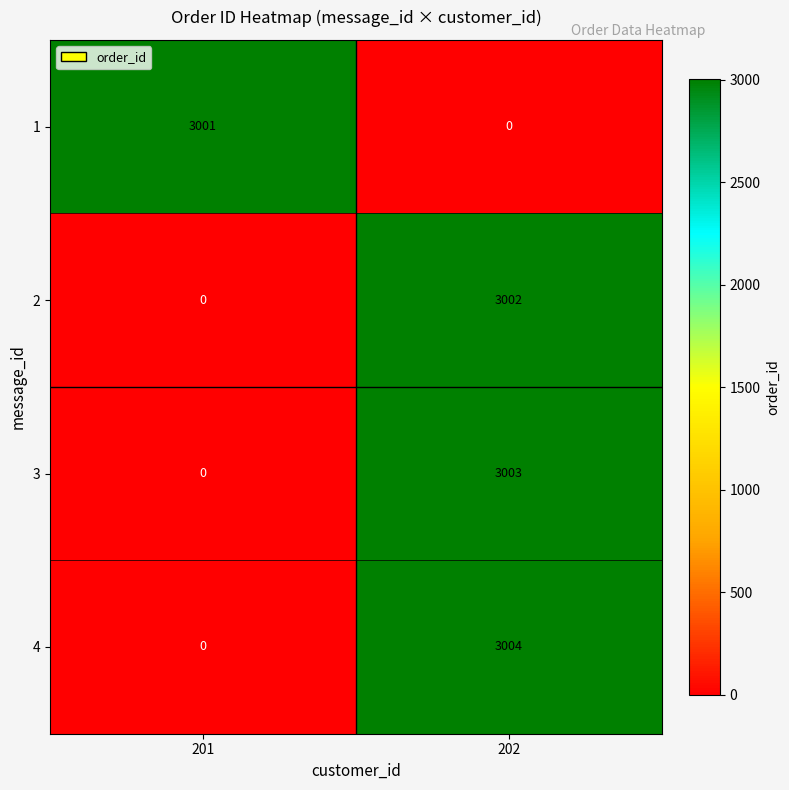

Rank the series at 202 from lowest to highest value.

1, 2, 3, 4